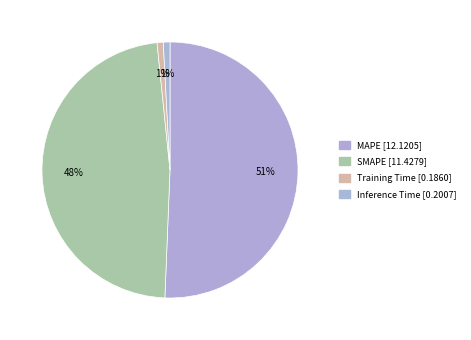

How many segments does this pie chart have?

4